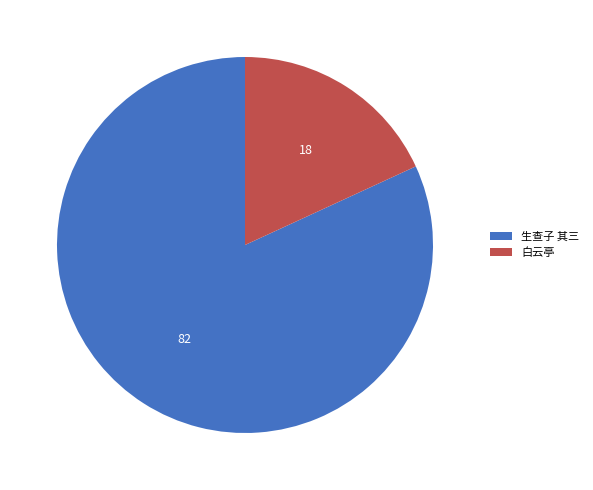

How many slices are in this pie chart?

2